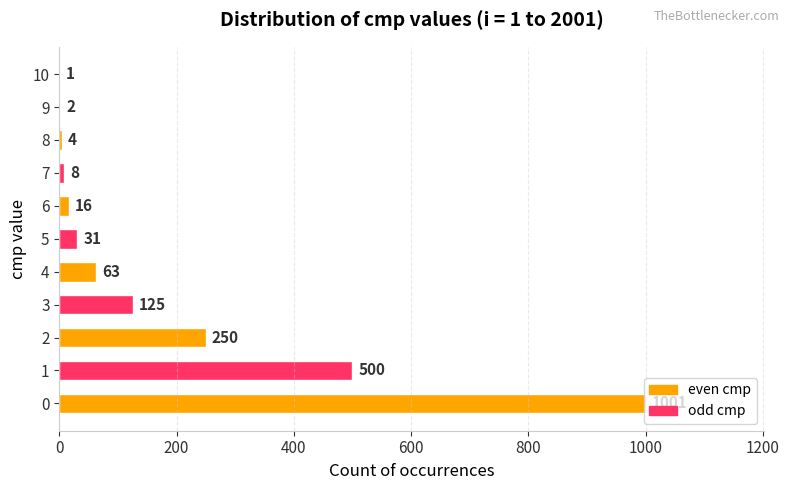

How many data points does each series have?

11